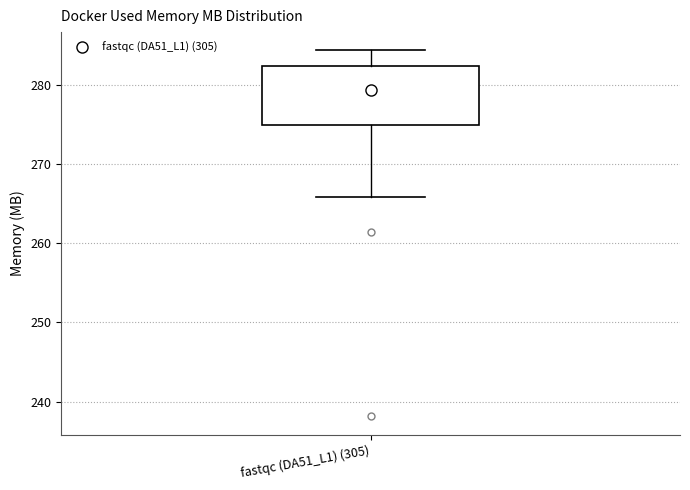

Read this box plot against the y-axis: the position of the median line, the range covered by the box, and the ends of both whiskers. The values are not printed on the chart, so give them approximately, as read against the axis.

median 279, box 275 to 282, whiskers 266 to 284